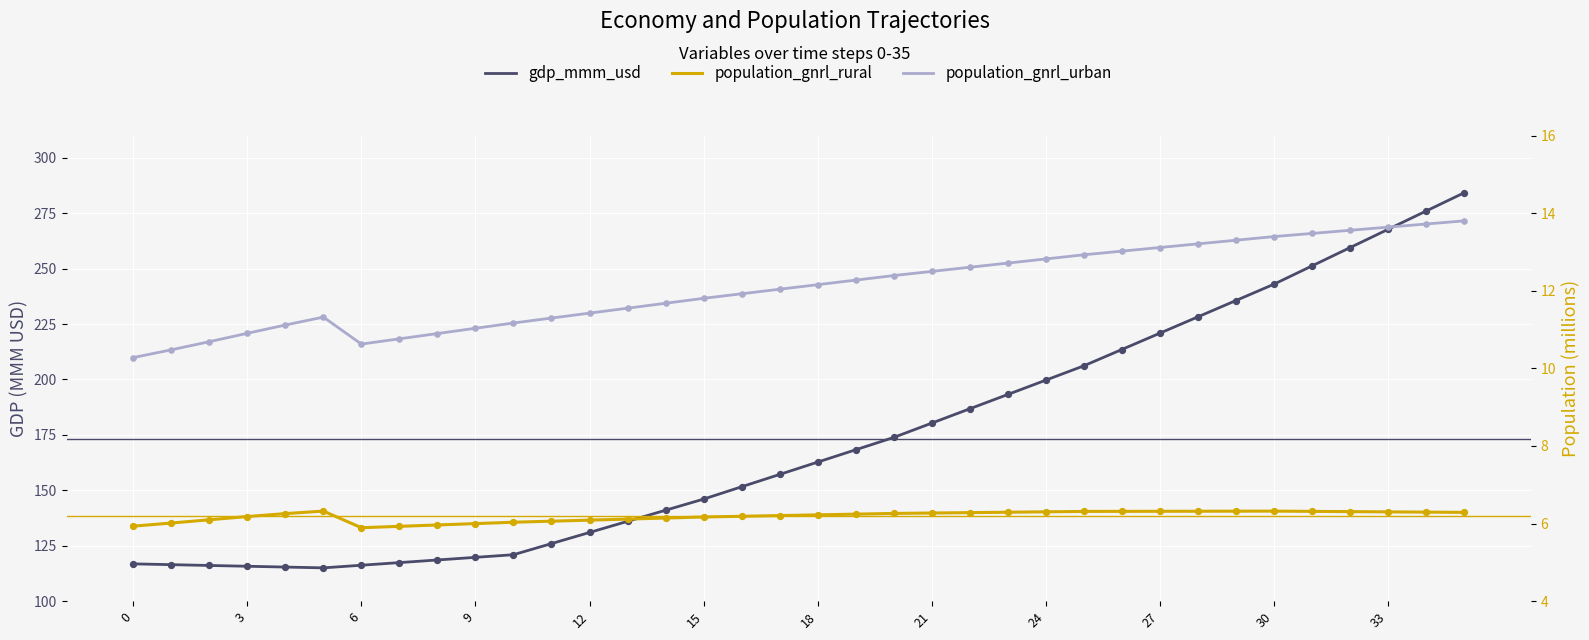

Which series contains the lowest Y value?

population_gnrl_rural